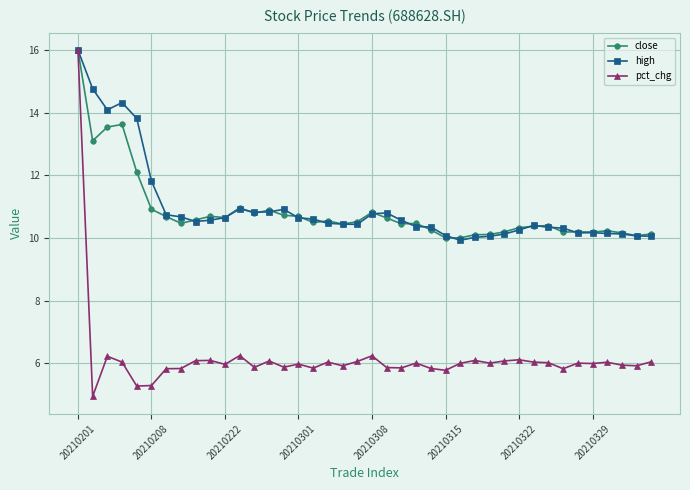

What is the value of the high point at the 37th from the left?

10.1